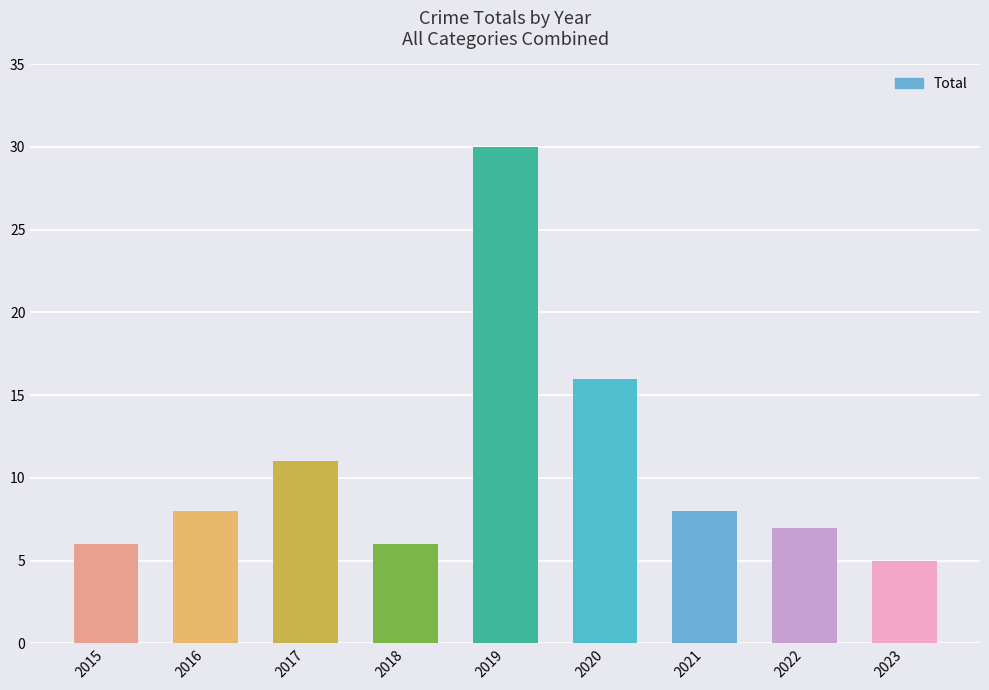

What is the sum of all values?

97